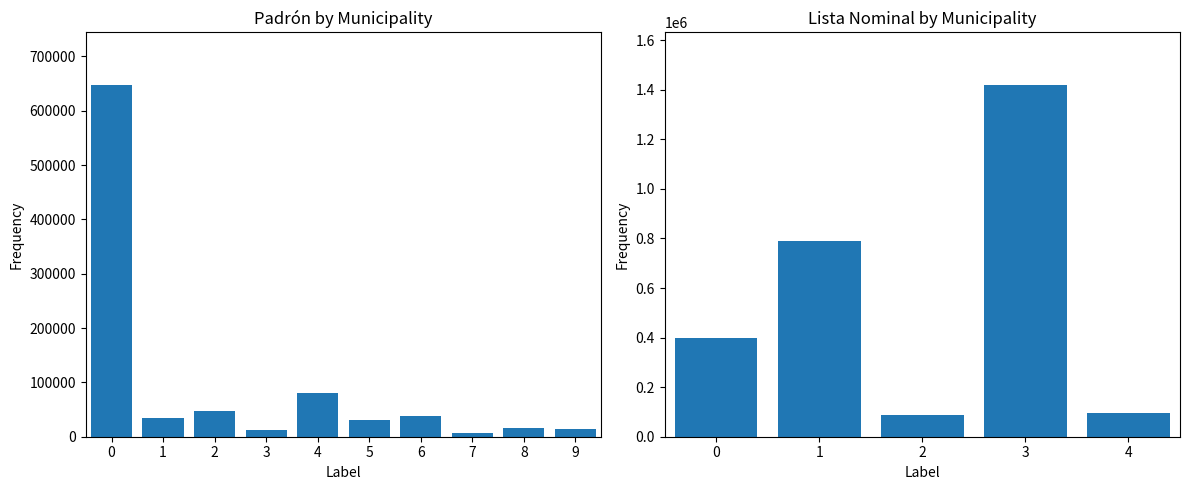

Approximately how many times larger is the value at 4 compared to 1?

0.1